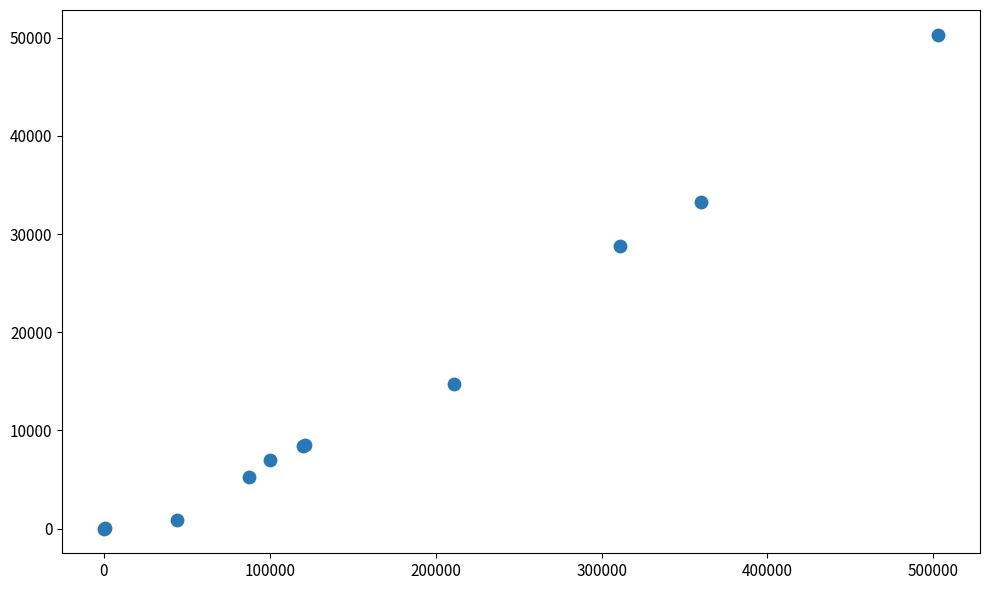

What Y value in the scatter plot is closest to 25149?

28765.9